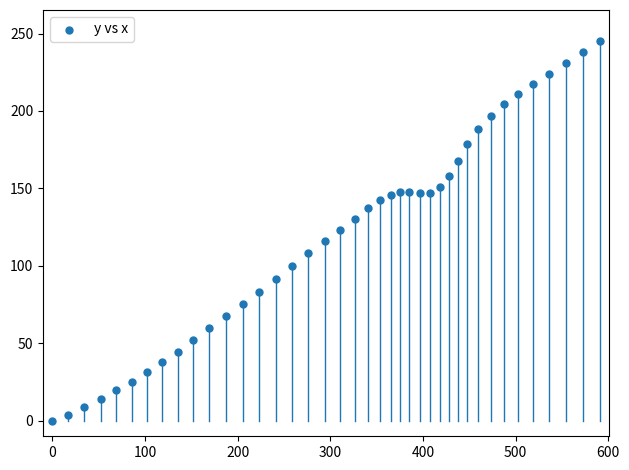

What is the range of X values (max minus min)?

590.6